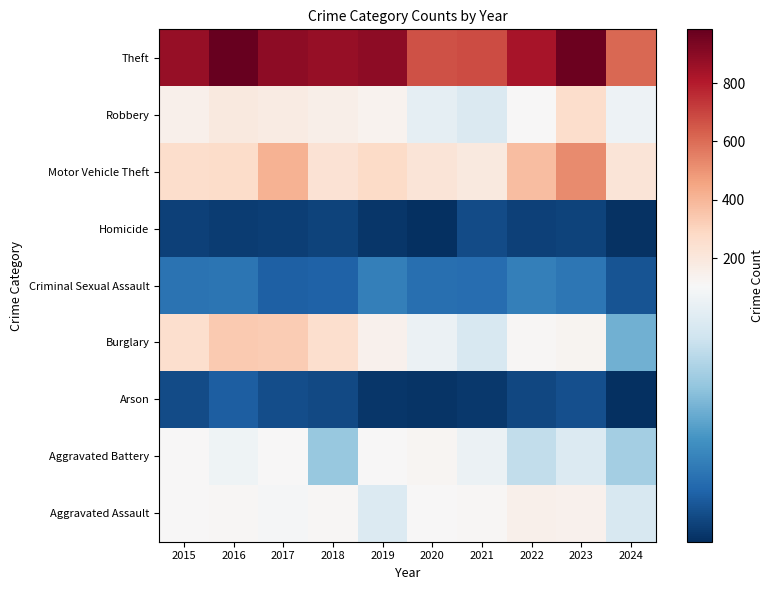

What is the maximum value shown in the chart?

984